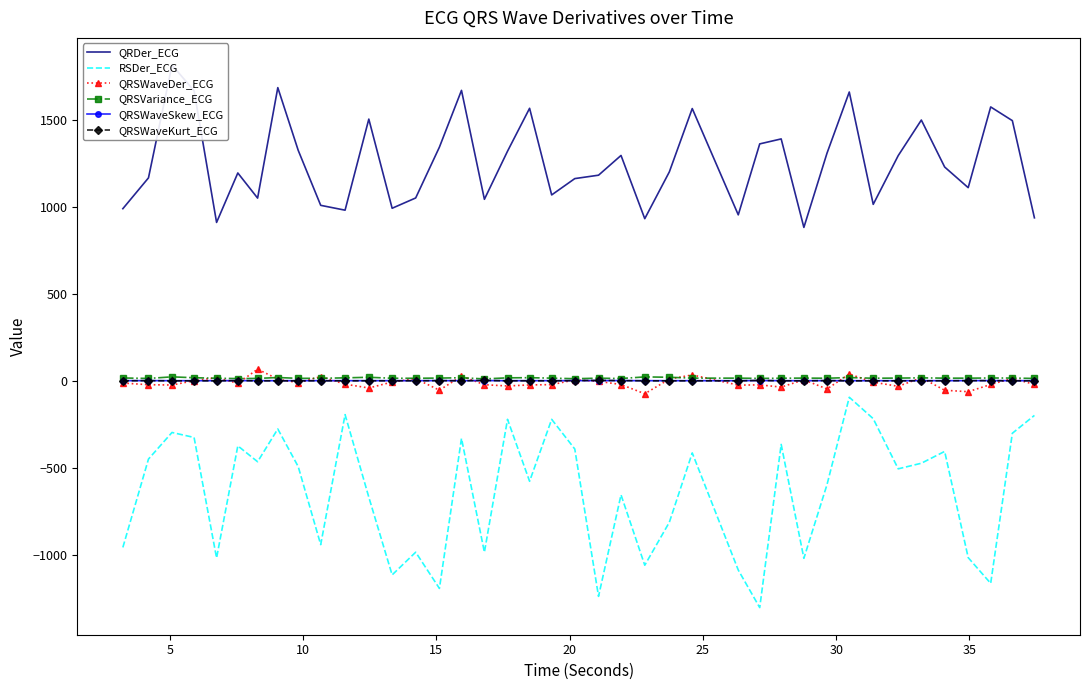

What is the difference between the highest and lowest values at 15?

1992.6